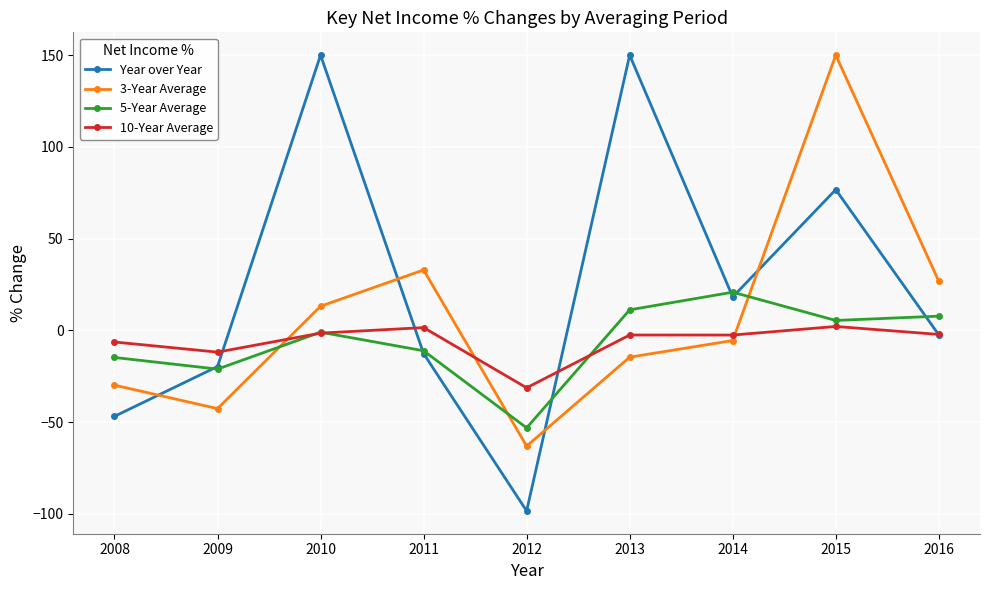

At how many categories does at least one series exceed 73?

3